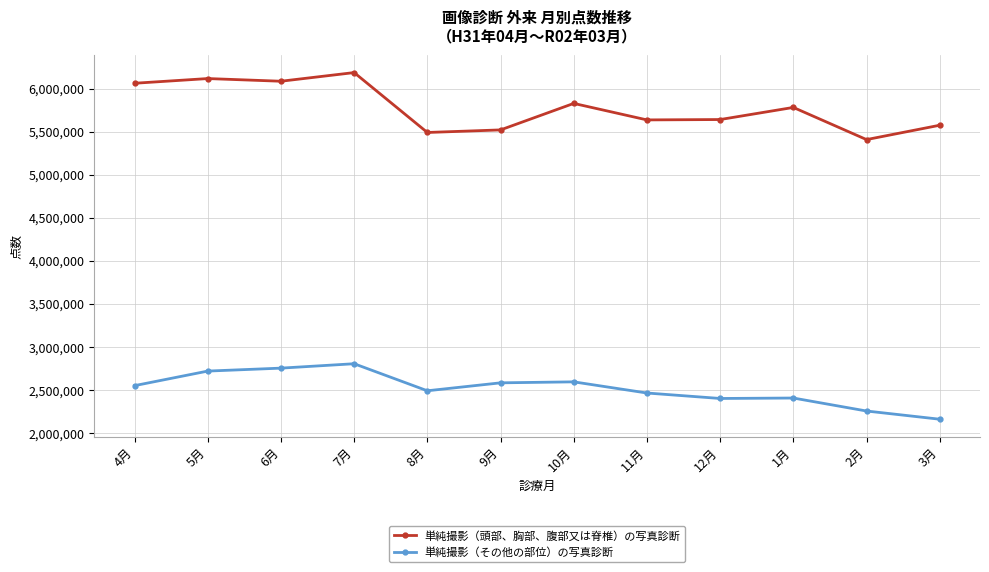

How many lines are shown in the chart?

2